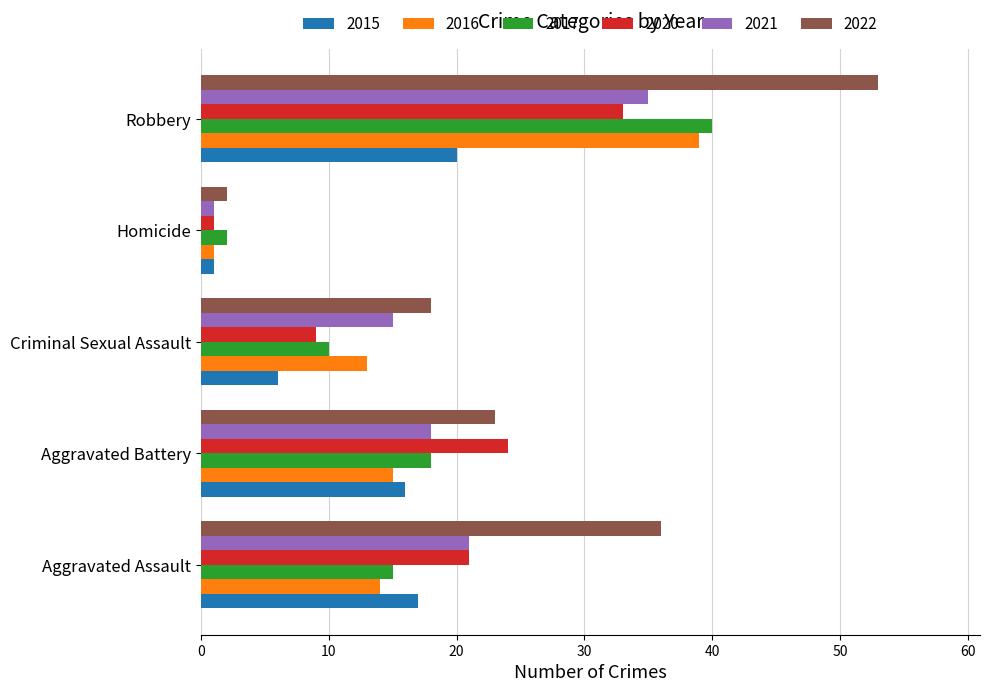

Which label corresponds to the smallest value in the chart?

Homicide